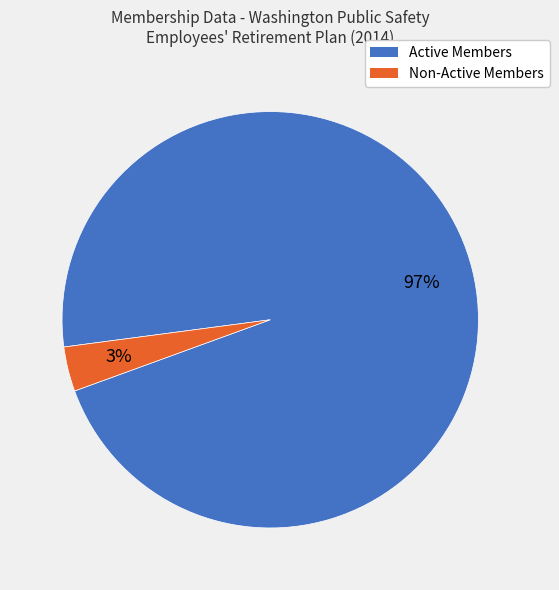

To the nearest percent, what is the average slice percentage?

50%